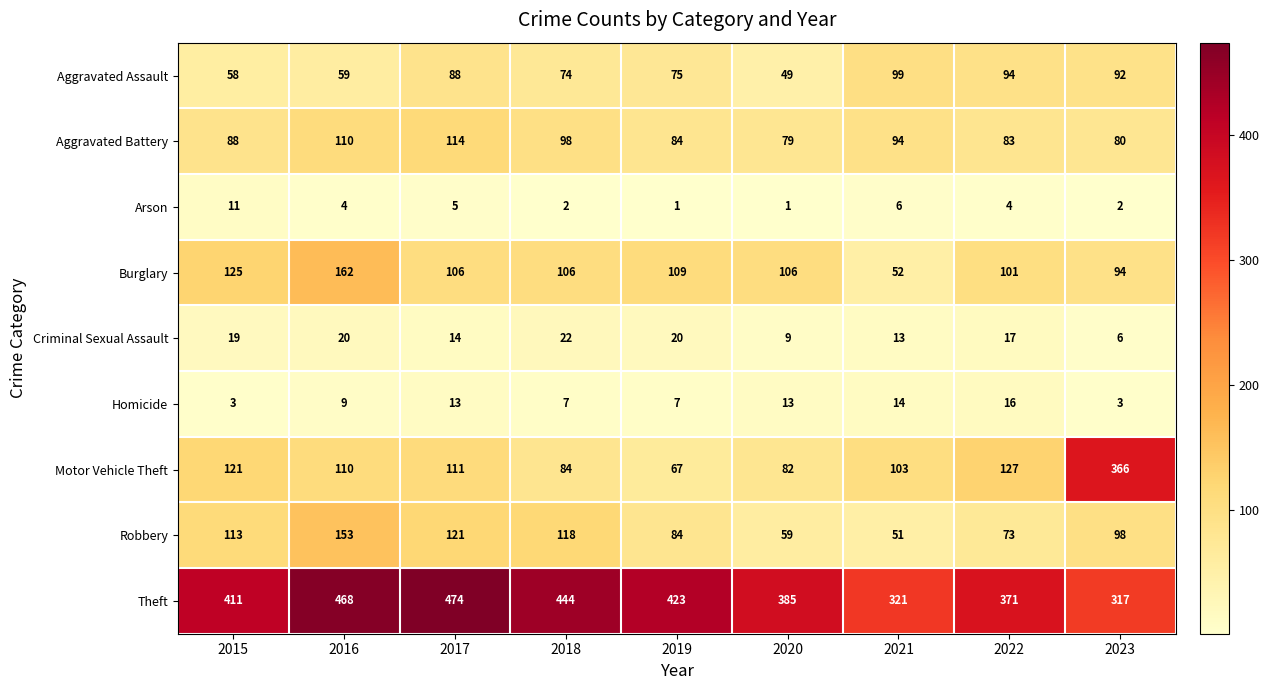

At how many categories does at least one series exceed 301?

9